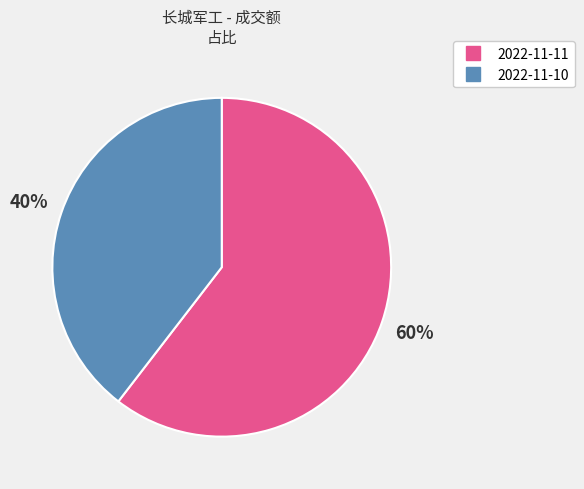

Is the sum of 2022-11-11 and 2022-11-10 greater than half?

Yes